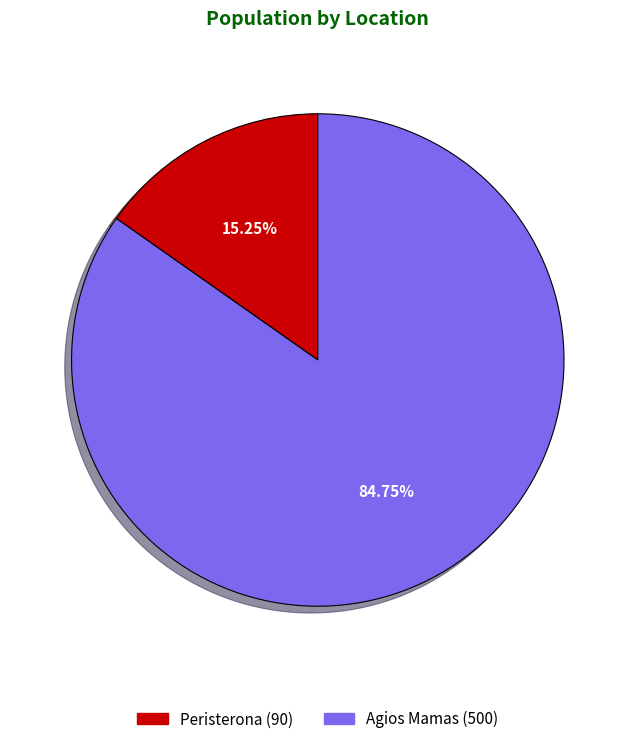

Combined, what portion of the pie is Agios Mamas and Peristerona?

100.0%